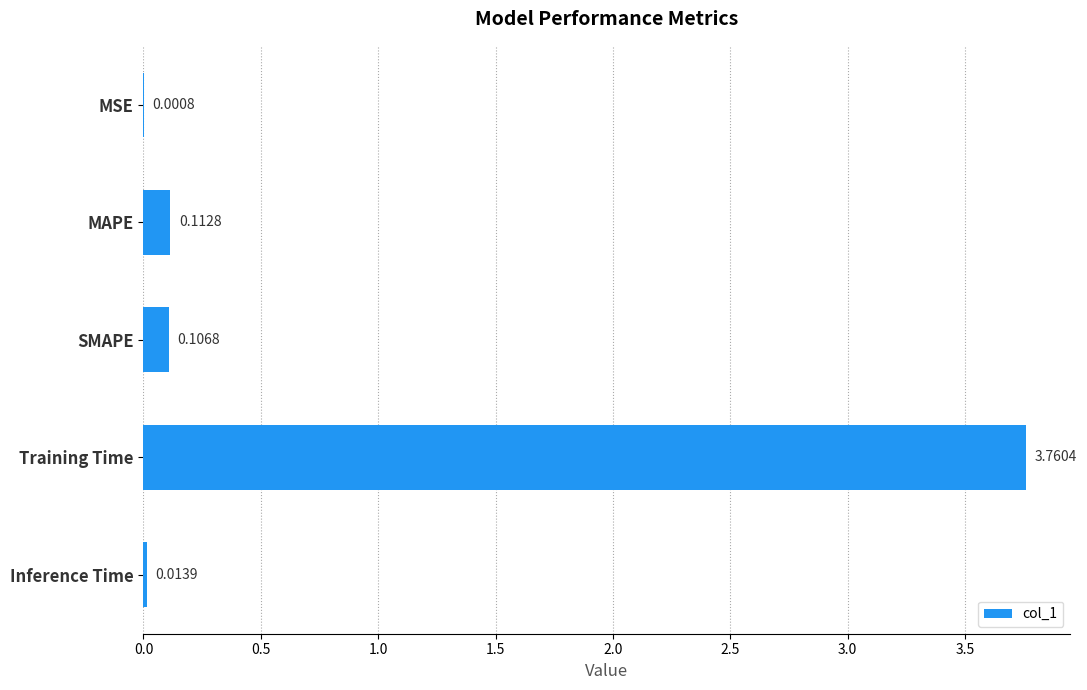

Which has a higher value, MAPE or Training Time?

Training Time